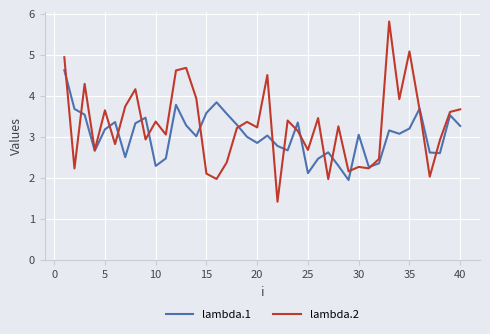

What is the sum of all lambda.2 values?

131.3